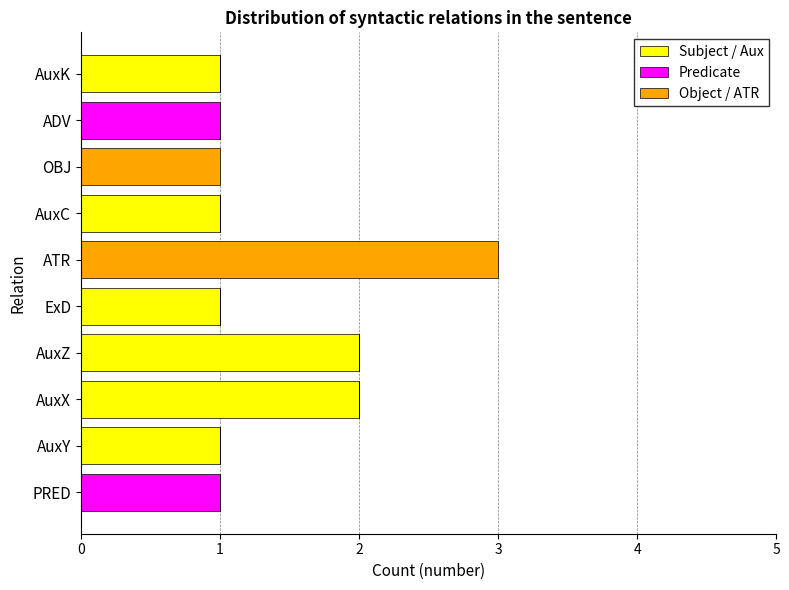

True or false: Subject / Aux has a value of 1 at AuxY.

True